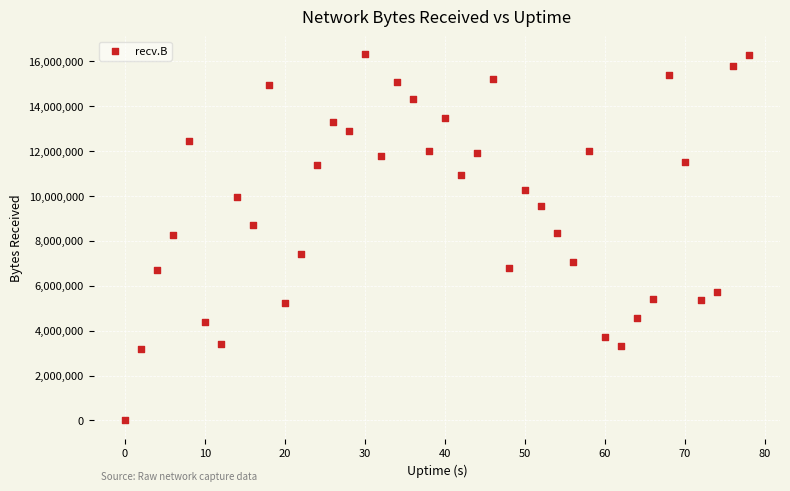

What is the range of Y values (max minus min)?

16291258